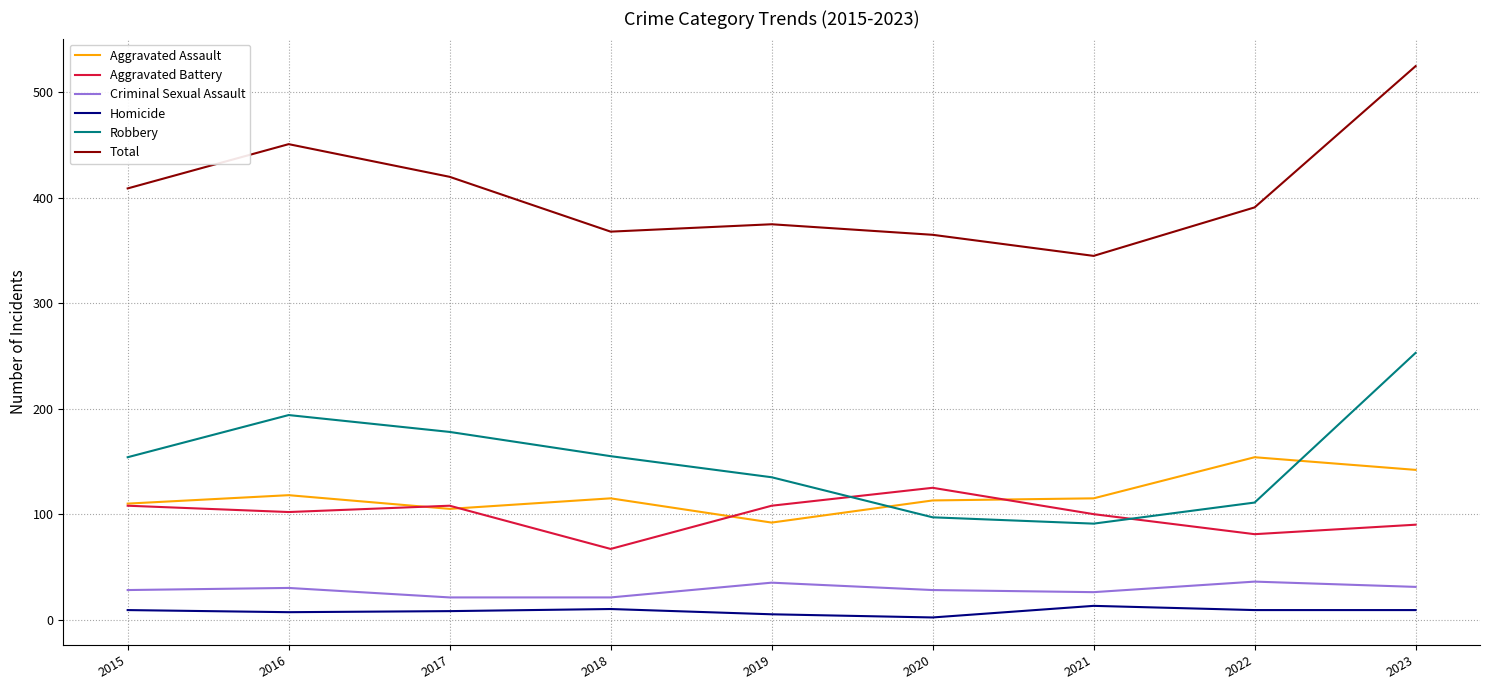

True or false: Total and Aggravated Battery intersect in this chart.

False